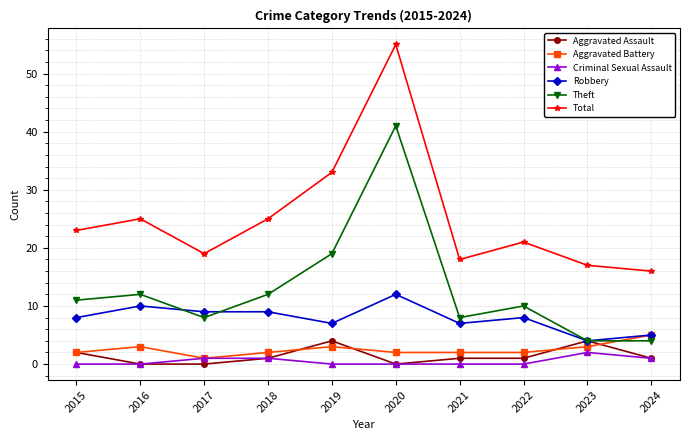

What is the value of the Aggravated Battery point at the 7th from the left?

2